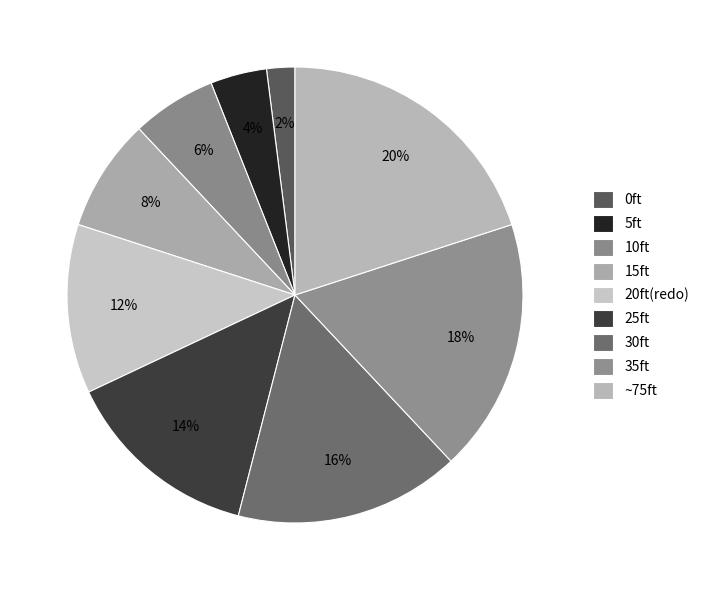

Count the number of slices in the pie.

9